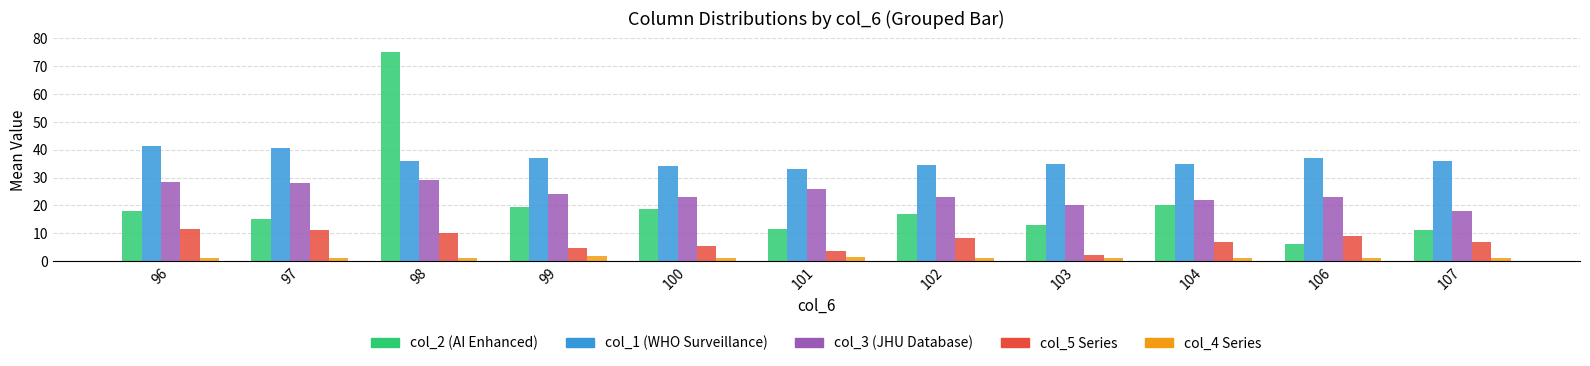

Does the chart contain stacked bars?

No